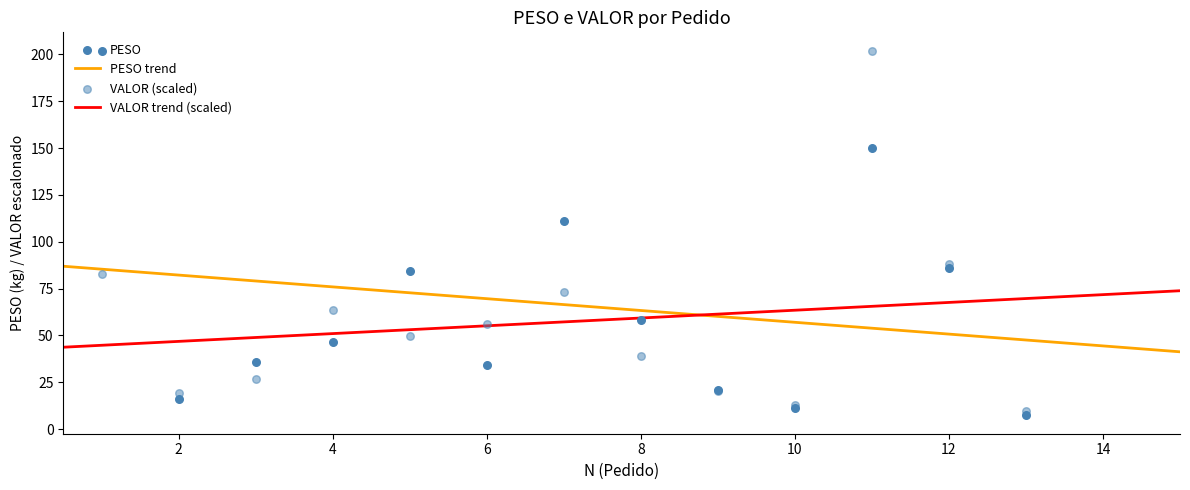

What is the lowest value of the VALOR trend (scaled) series?

43.7